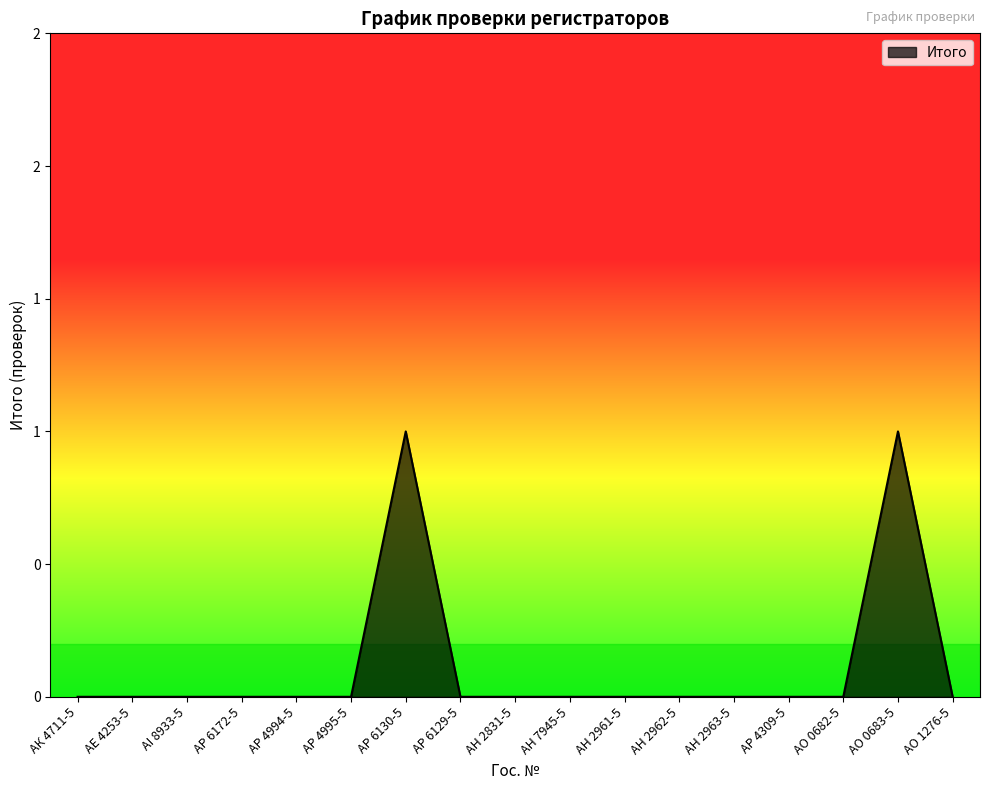

The chart shows a value of 1 at АР 4309-5. True or false?

False